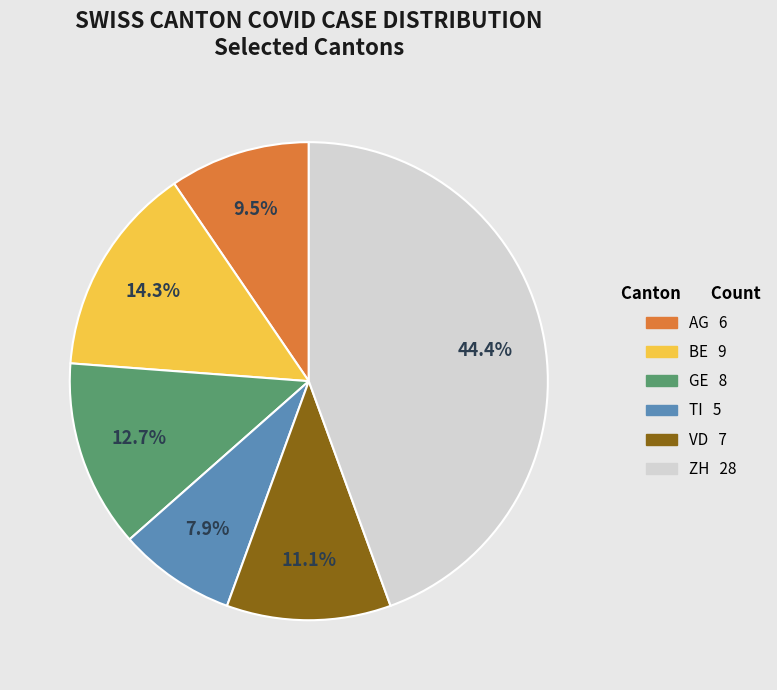

How many slices are in this pie chart?

6